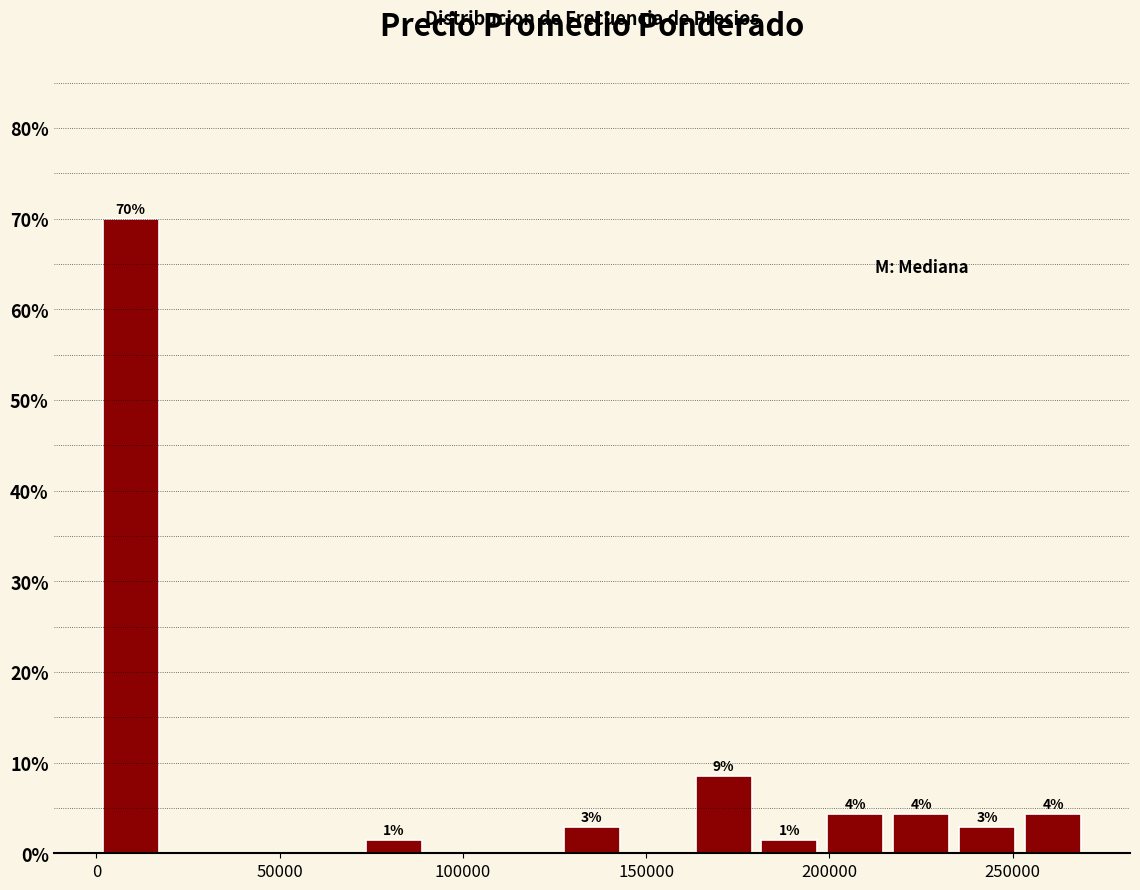

Read against the x-axis, roughly where is the centre of the tallest bar?

10000